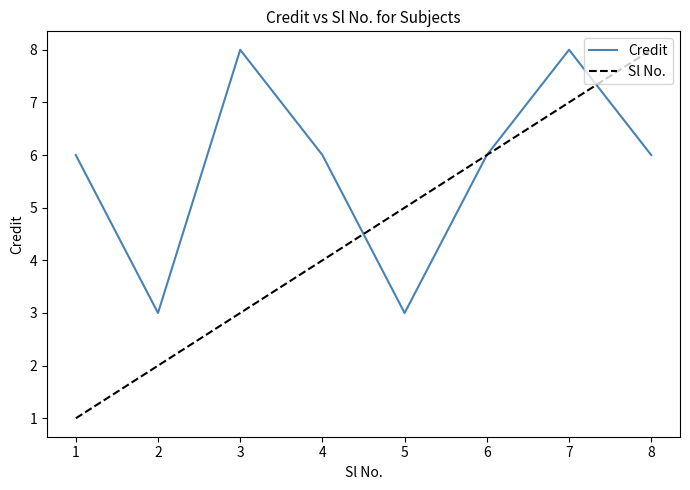

What is the maximum value for Sl No.?

8